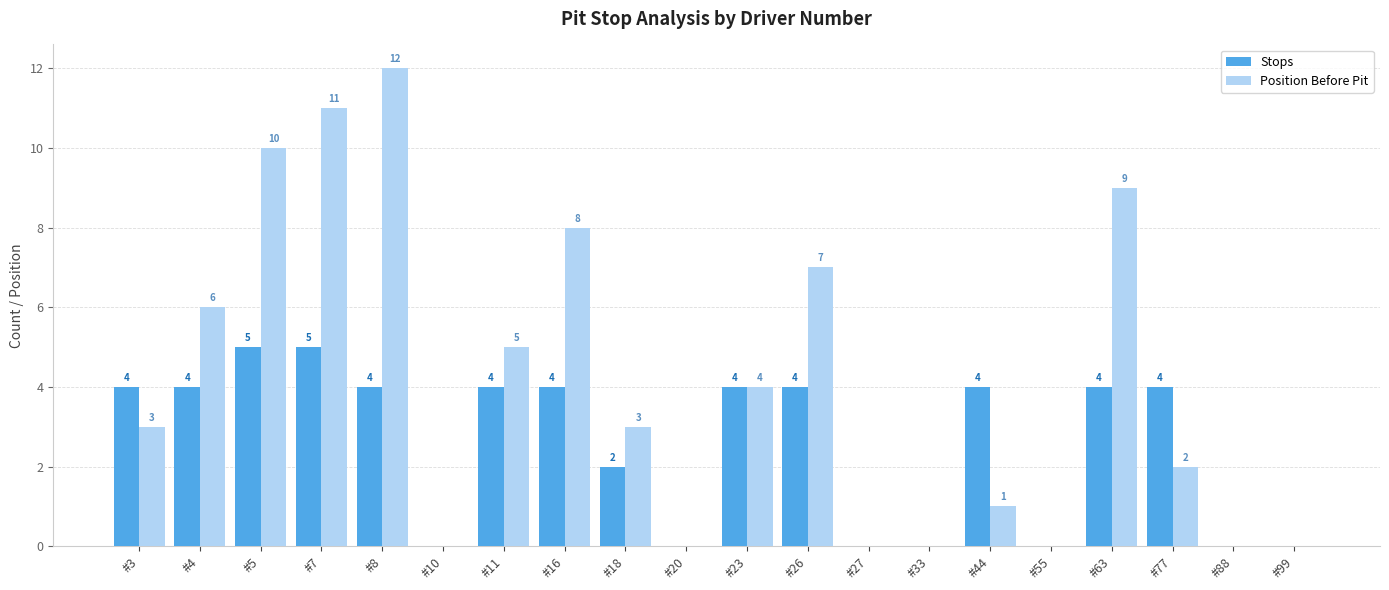

Is it true that Stops equals 5 at #7?

True